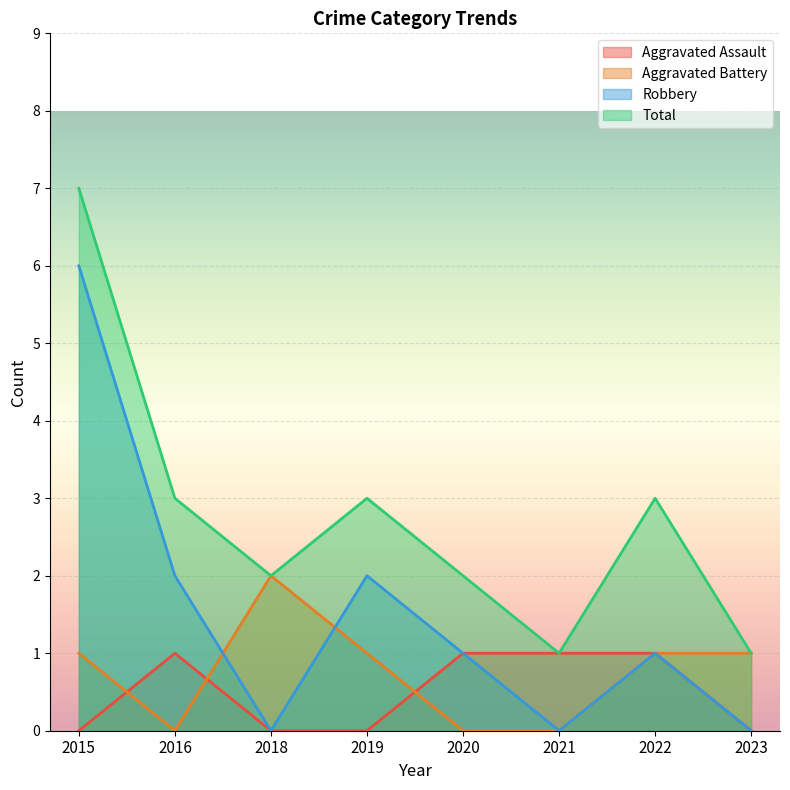

What is the difference between the maximum and minimum values in the Aggravated Assault series?

1